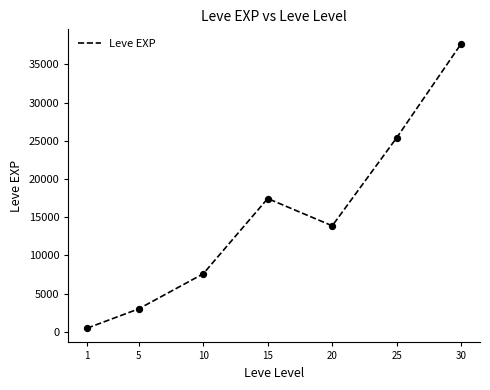

What is the change in value from 1 to 25?

+24923.8